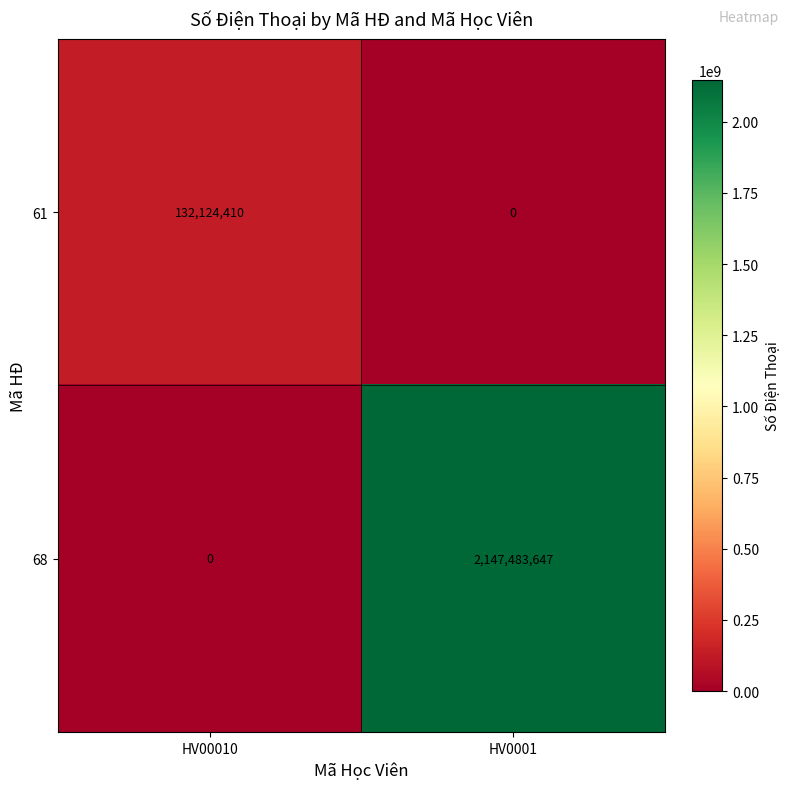

Is it true that 68 equals 3765294850 at HV0001?

False